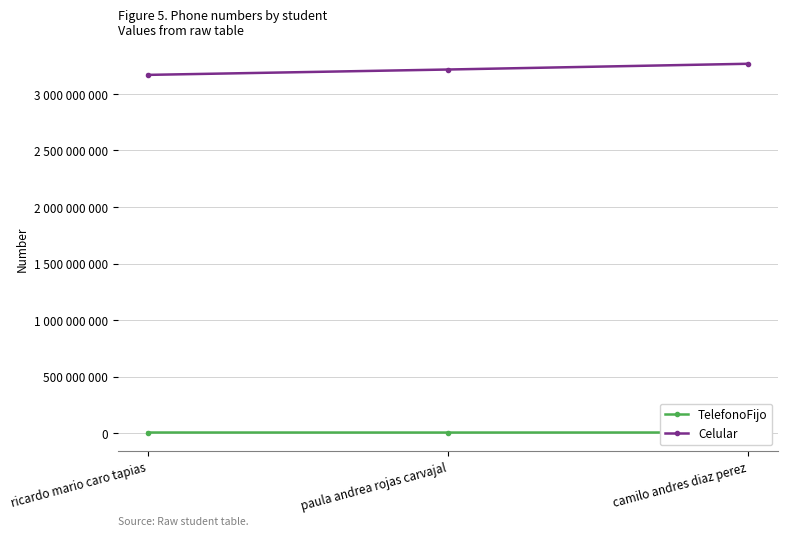

How many data points in TelefonoFijo are less than 6811820?

1